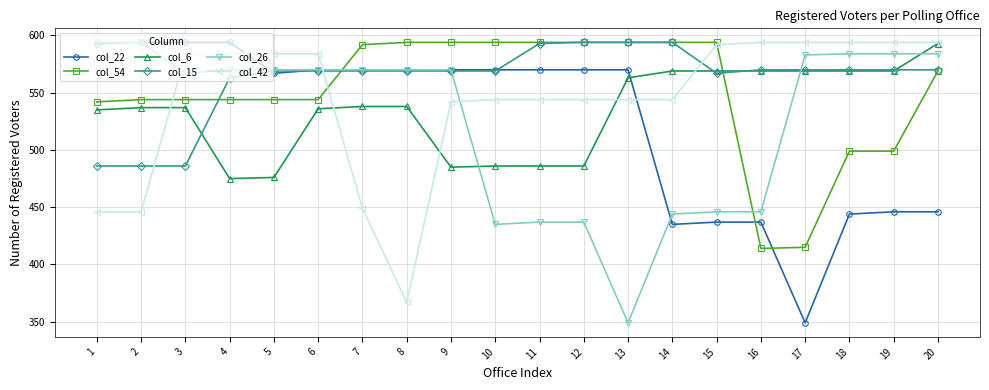

What is the spread (max minus min) of values at 7?

143